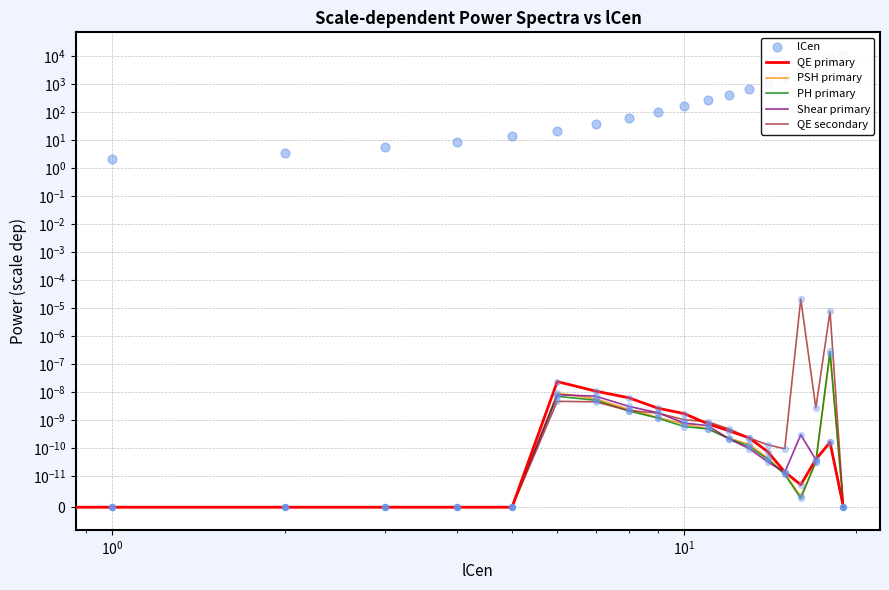

What is the total value across all series at 11?

265.3